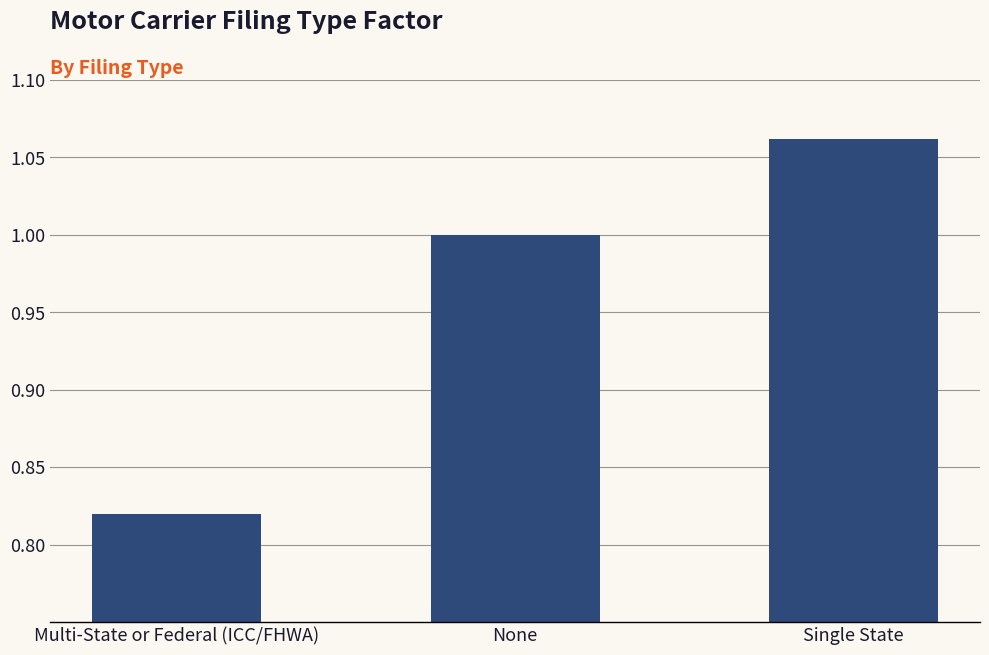

The value at Single State is 1.7. True or false?

False